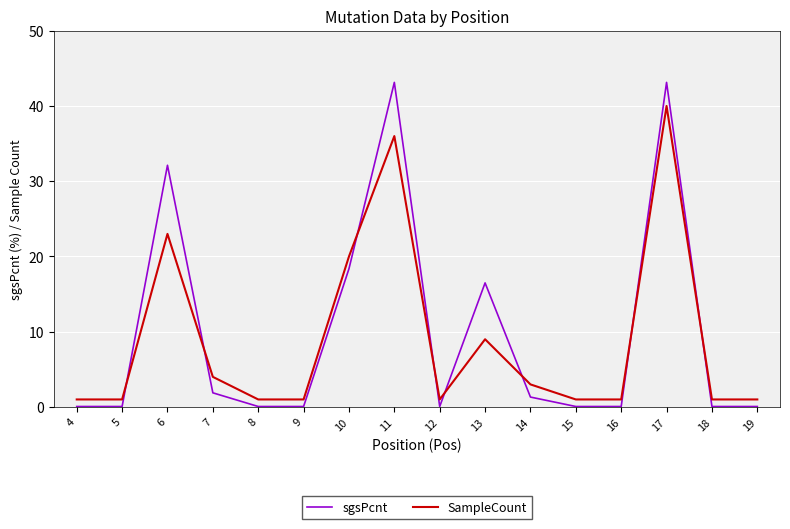

Which series ends up on top after the final intersection of sgsPcnt and SampleCount?

SampleCount